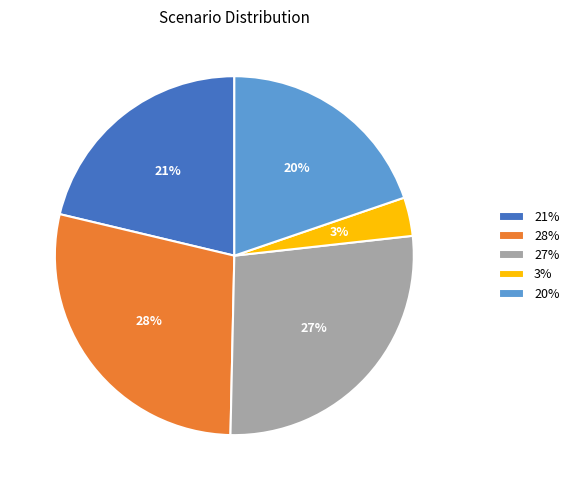

To the nearest percent, what is the difference between the largest and smallest slice percentages?

25%